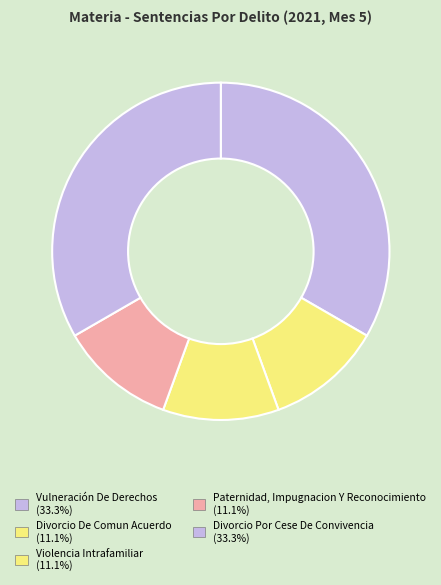

Is it true that Divorcio De Comun Acuerdo is 11% of the pie?

True